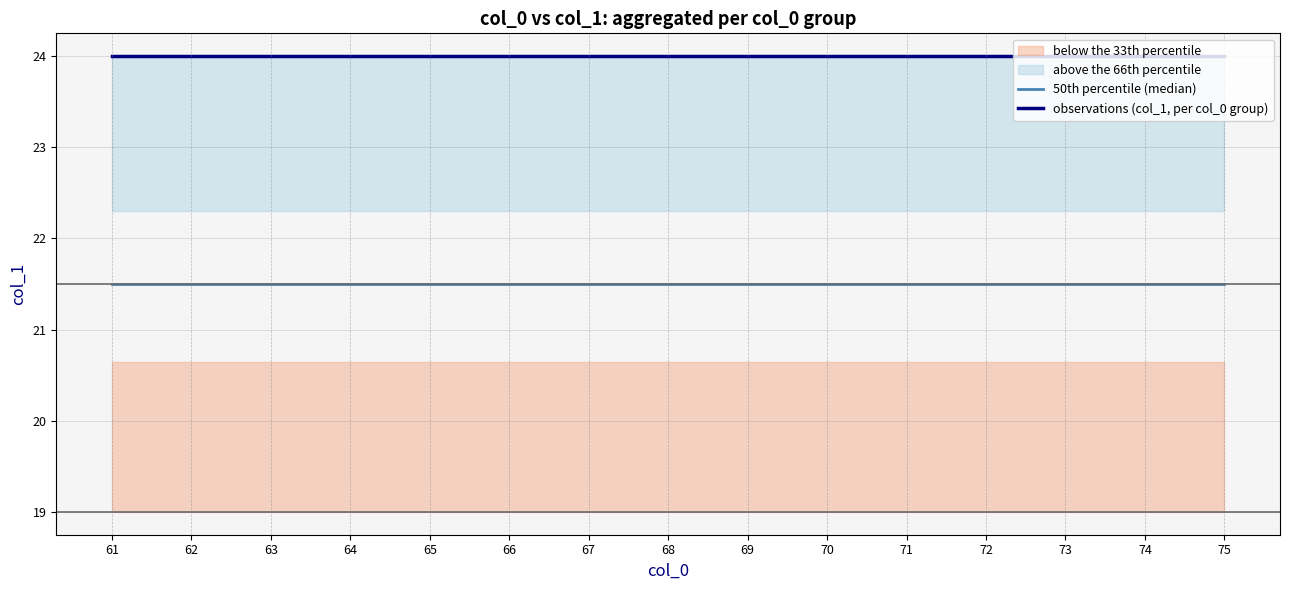

Reading left to right, transcribe all the data shown in this chart.

50th percentile (median): 21.5	21.5	21.5	21.5	21.5	21.5	21.5	21.5	21.5	21.5	21.5	21.5	21.5	21.5	21.5
observations (col_1, per col_0 group): 24.0	24.0	24.0	24.0	24.0	24.0	24.0	24.0	24.0	24.0	24.0	24.0	24.0	24.0	24.0